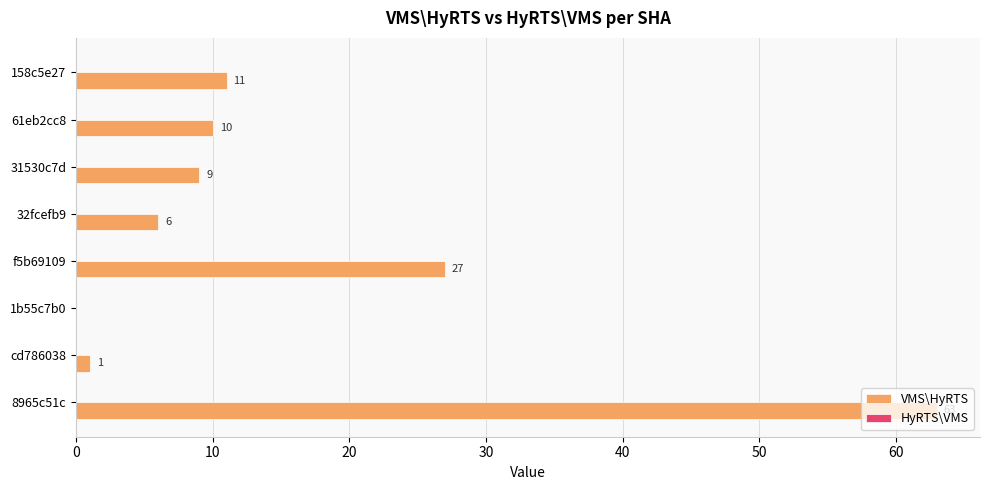

Is it true that the value at 61eb2cc8 is 13?

False